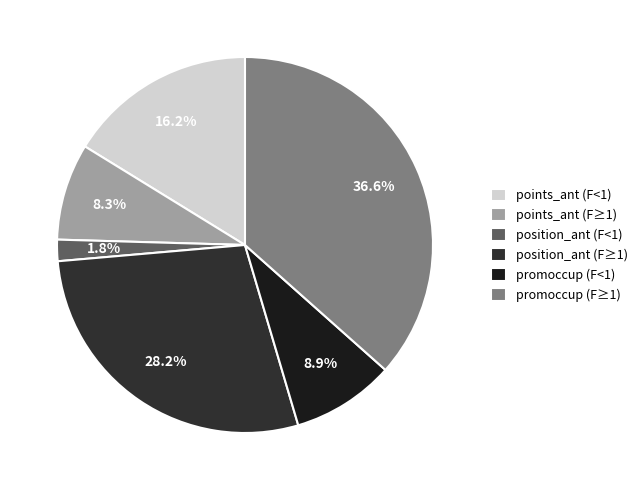

What is the largest slice in the pie chart?

promoccup (F≥1)